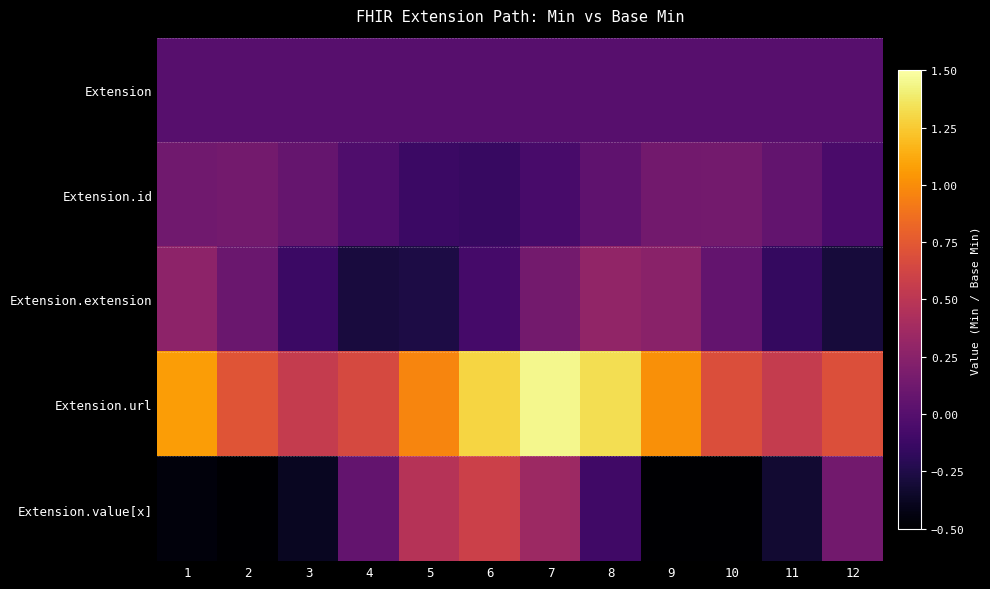

Which series has the largest total across all categories?

row_3